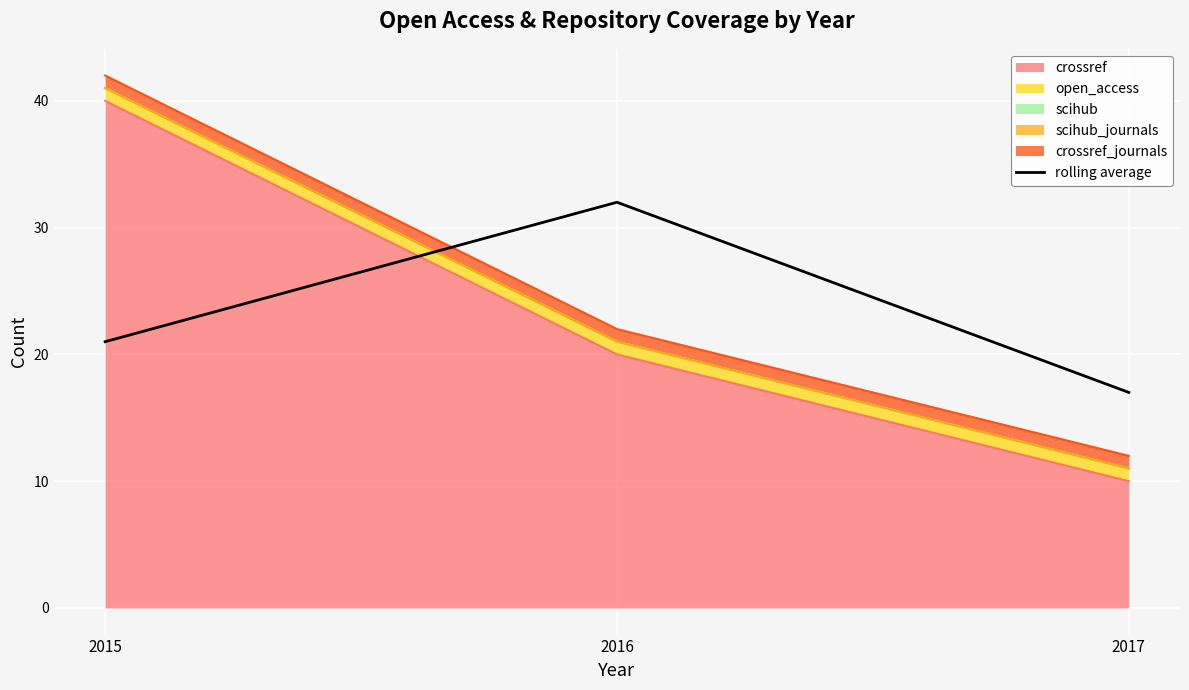

Is it true that the value at 2015 is 21?

True